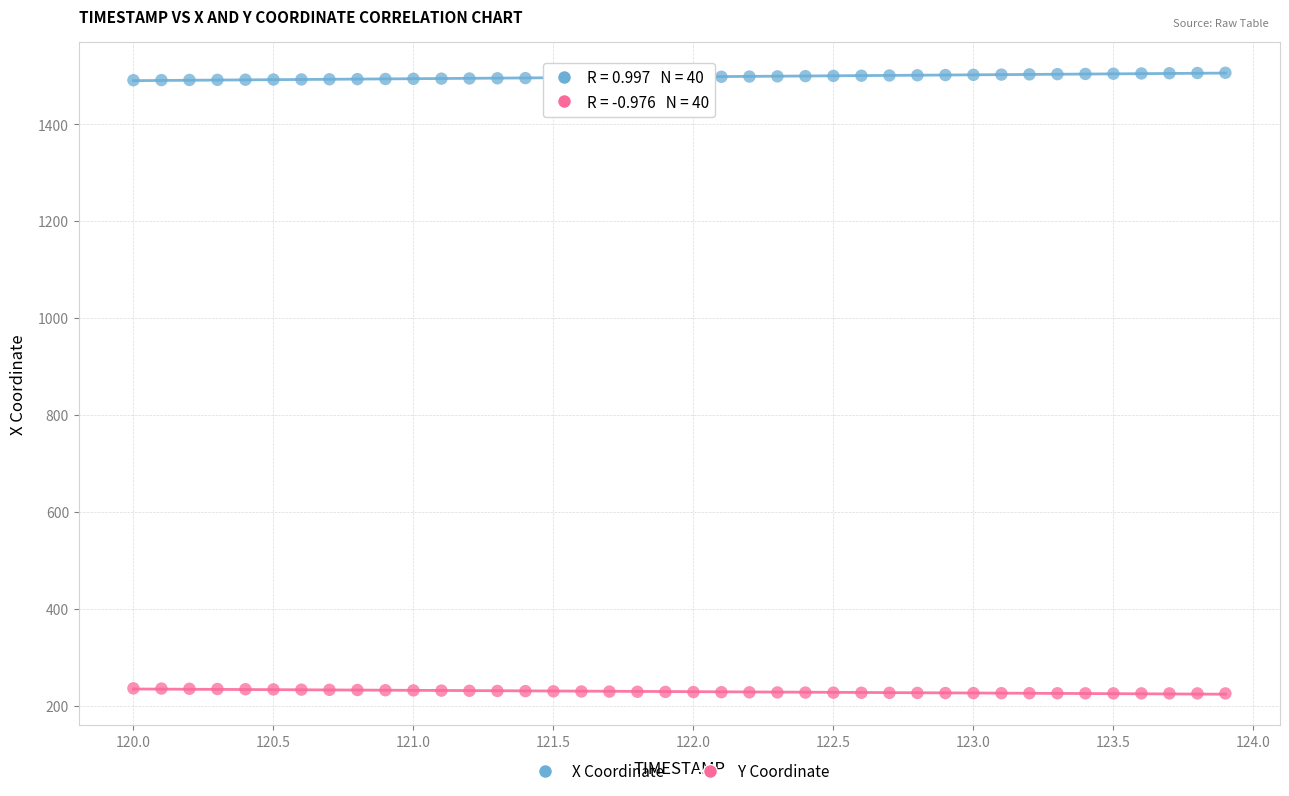

Across all data points, what is the range of X values (max minus min)?

3.9